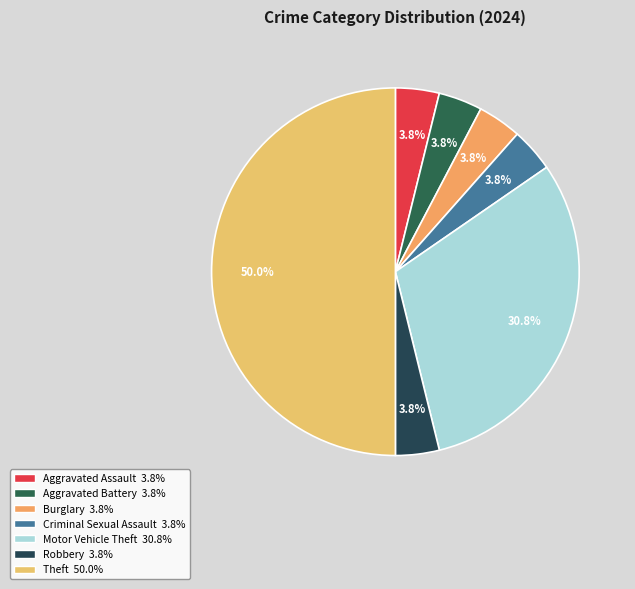

Which category has the biggest portion of the pie?

Theft